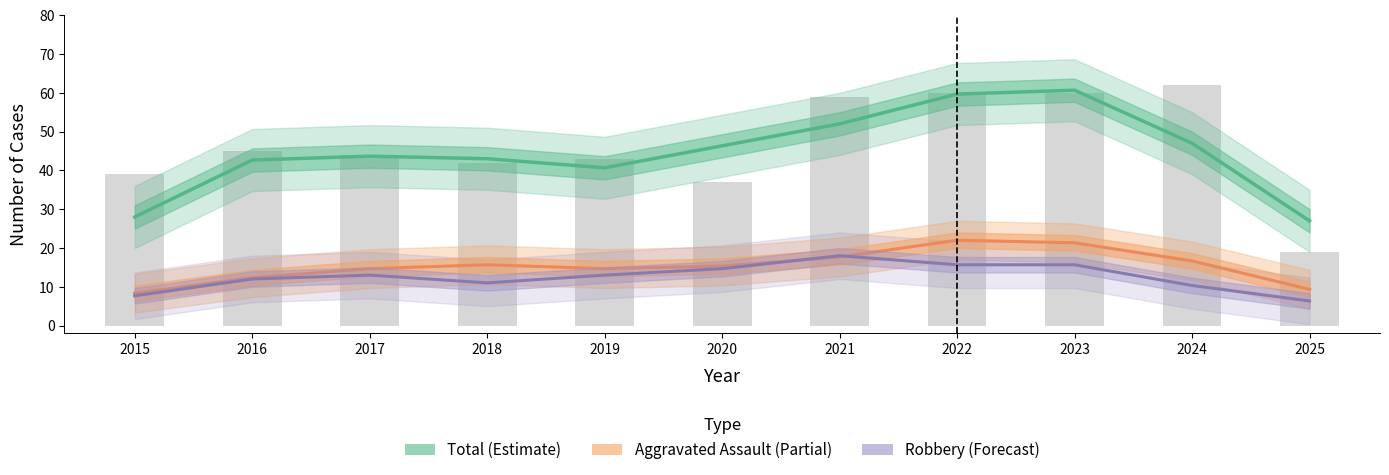

Is it true that Robbery (Forecast) equals 4.4 at 2022?

False